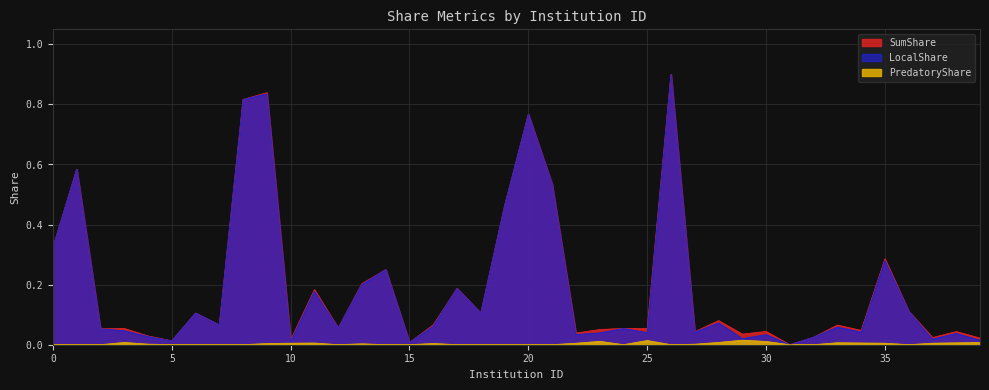

What is the difference between the maximum and second lowest values in the LocalShare series?

0.9